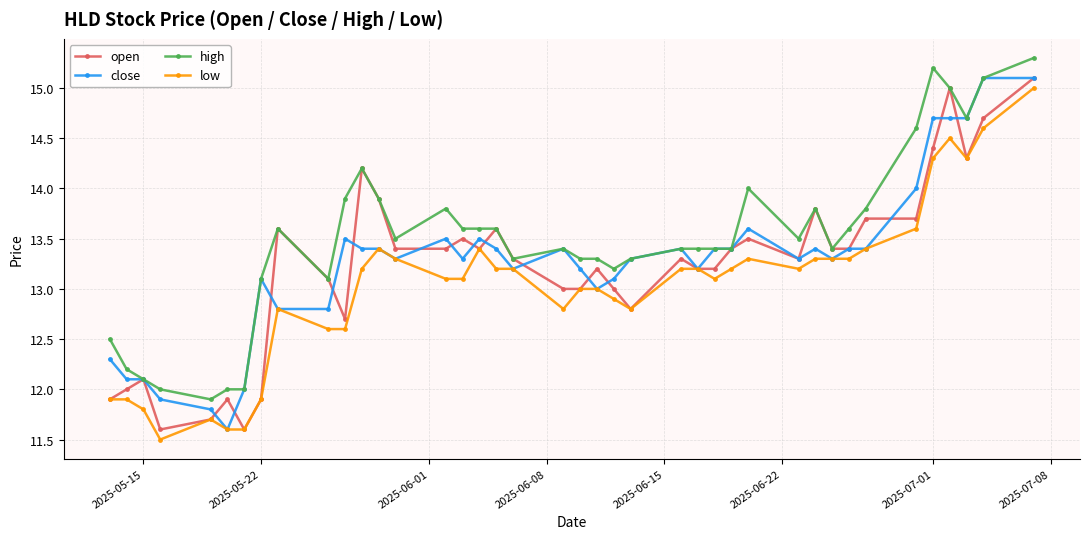

What is the highest value of the high series?

15.3